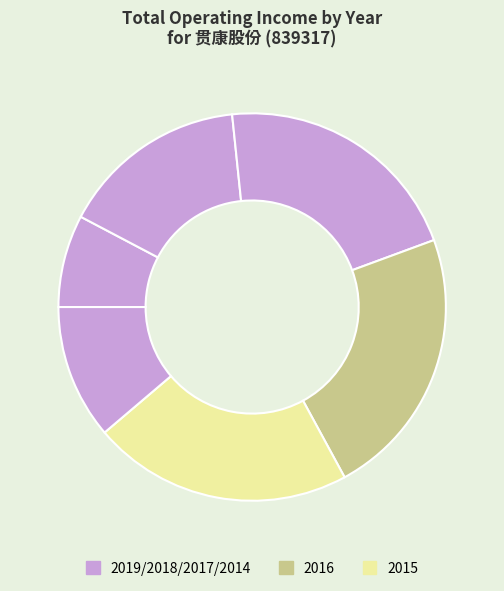

How many segments does this pie chart have?

6